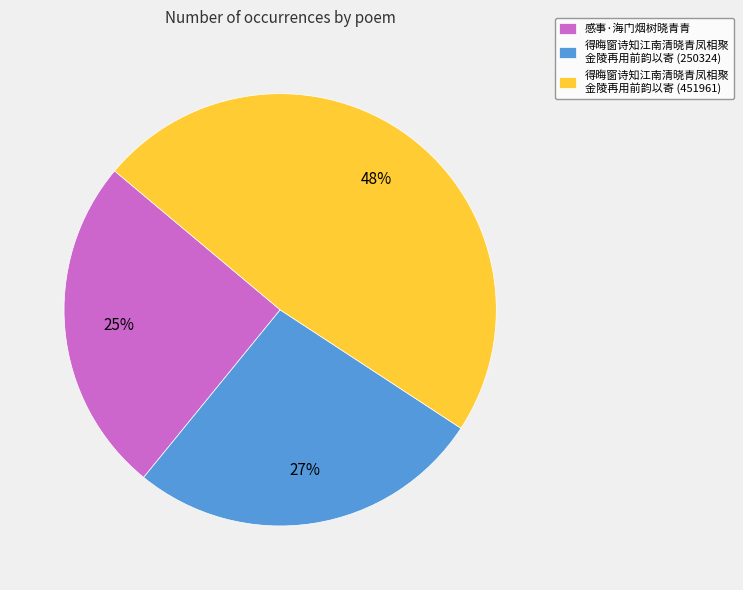

Do 得晦窗诗知江南清晓青凤相聚 金陵再用前韵以寄 (250324) and 得晦窗诗知江南清晓青凤相聚 金陵再用前韵以寄 (451961) together represent more than half of the pie?

Yes